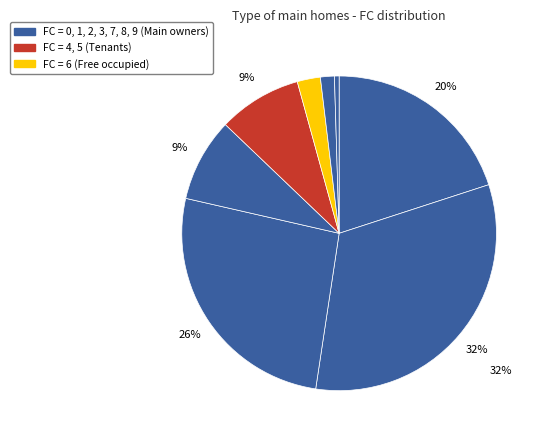

Count the number of slices in the pie.

8